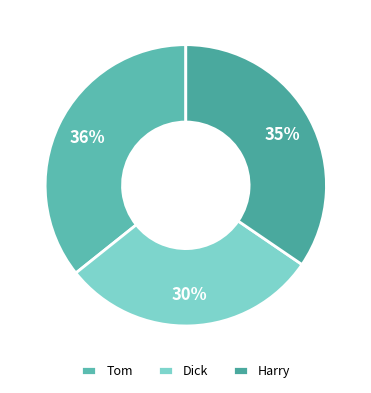

Which slice is the largest?

Tom